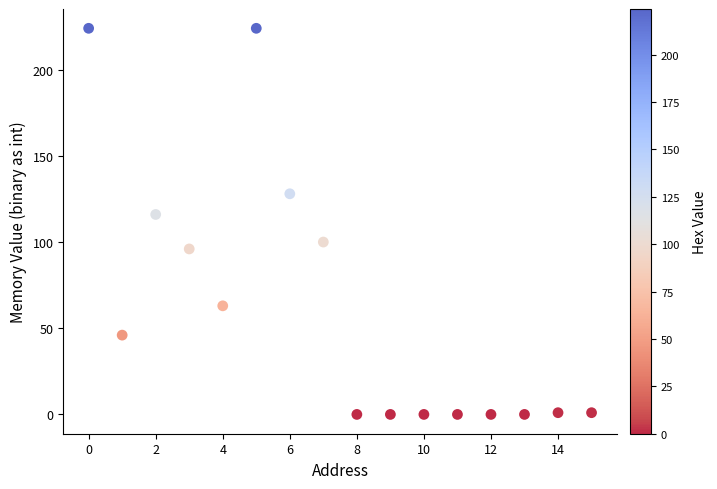

What Y value in the scatter plot is closest to 112?

116